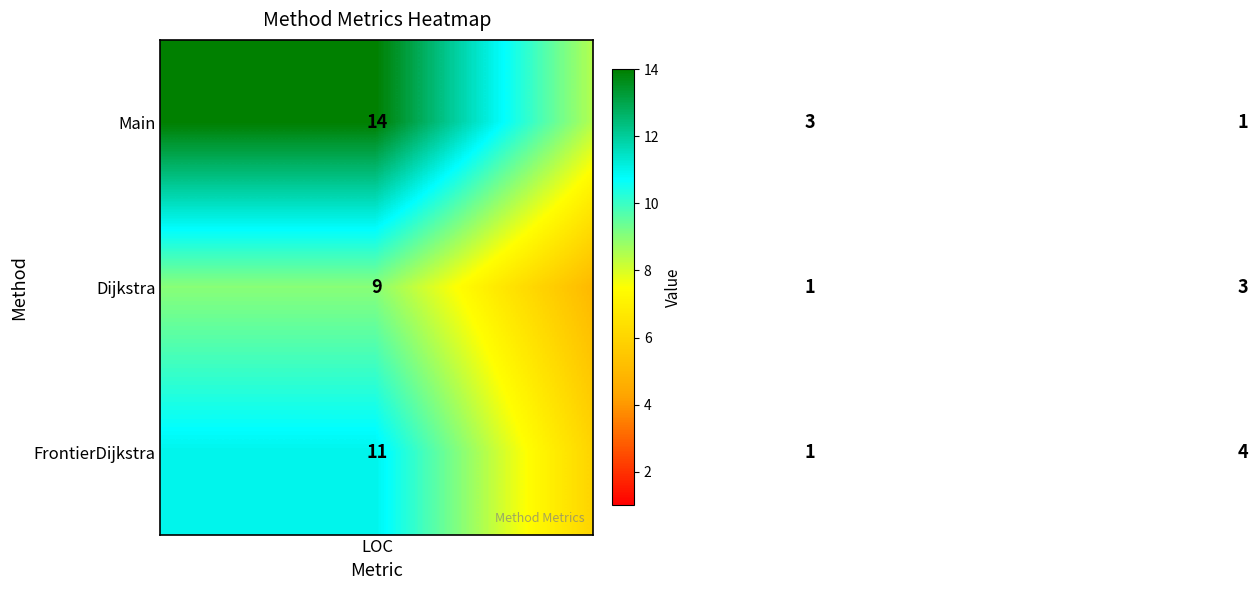

Reading left to right, what are all the values shown in this chart?

Main: 14	3	1
Dijkstra: 9	1	3
FrontierDijkstra: 11	1	4